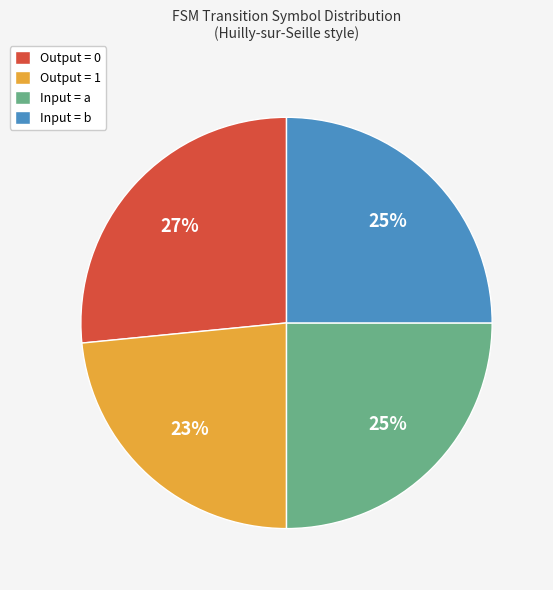

Does Input = a represent more than half of the total?

No